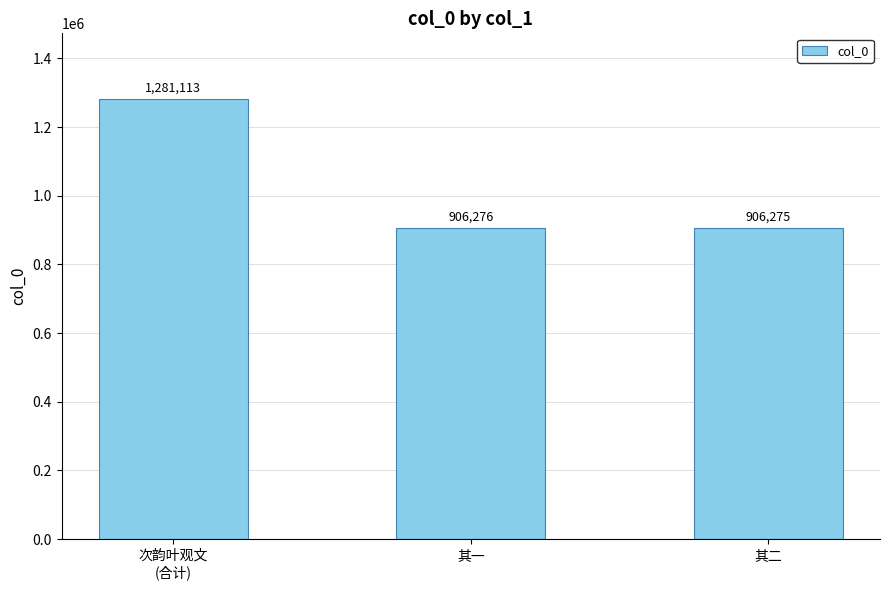

What is the smallest value displayed?

906275